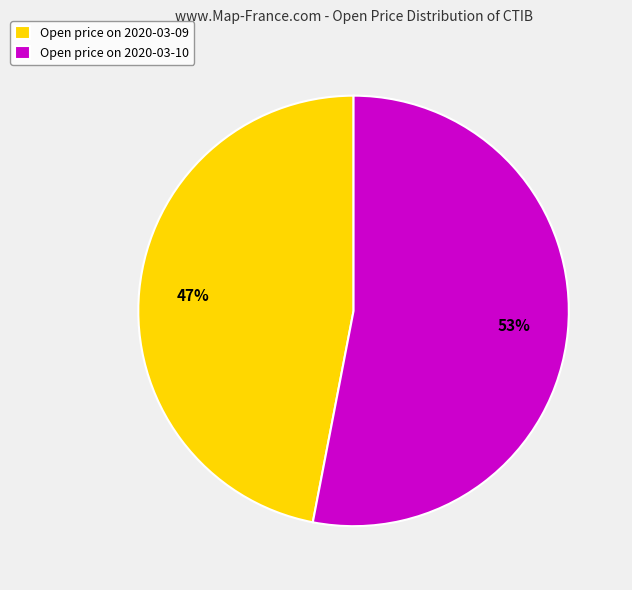

Rank the categories by value from lowest to highest.

Open price on 2020-03-09, Open price on 2020-03-10